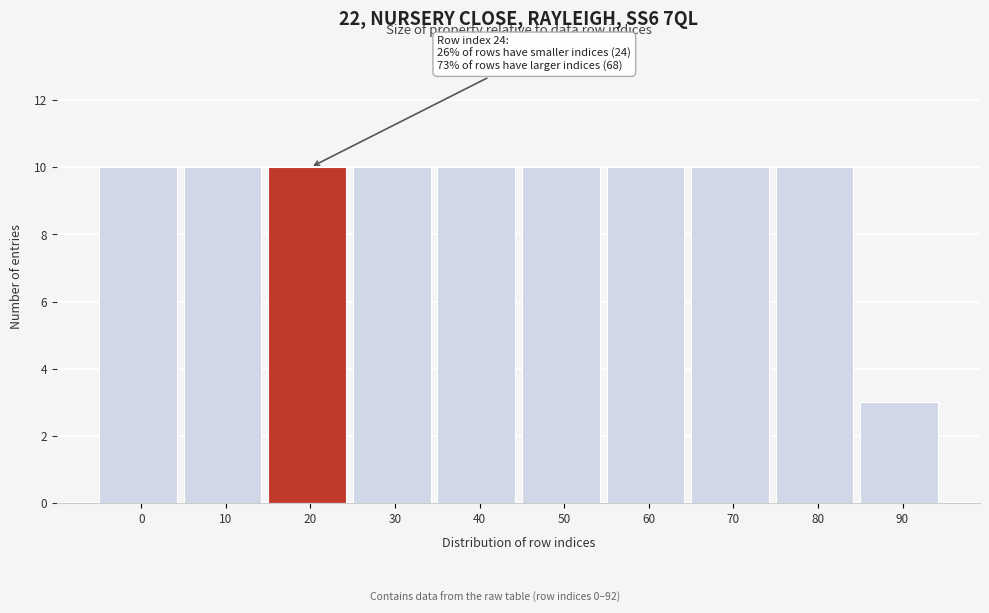

Reading right to left, what are all the values shown in this chart?

90=3	80=10	70=10	60=10	50=10	40=10	30=10	20=10	10=10	0=10